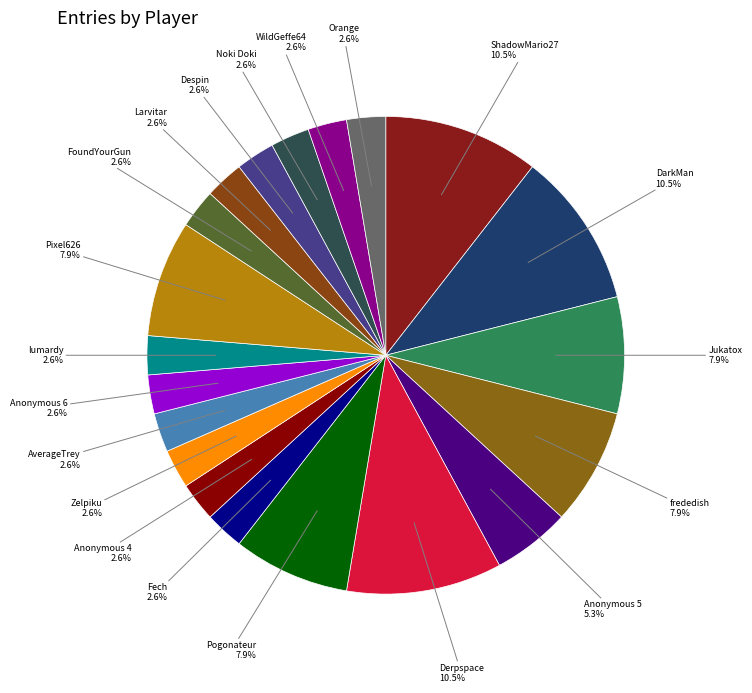

What is the smallest slice in the pie chart?

Fech